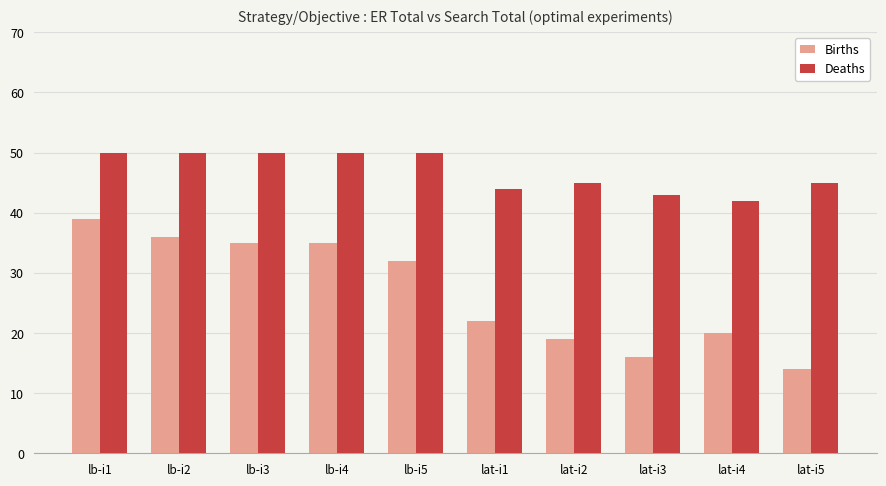

Reading left to right, list all the values displayed in this chart.

Births: lb-i1=39	lb-i2=36	lb-i3=35	lb-i4=35	lb-i5=32	lat-i1=22	lat-i2=19	lat-i3=16	lat-i4=20	lat-i5=14
Deaths: lb-i1=50	lb-i2=50	lb-i3=50	lb-i4=50	lb-i5=50	lat-i1=44	lat-i2=45	lat-i3=43	lat-i4=42	lat-i5=45